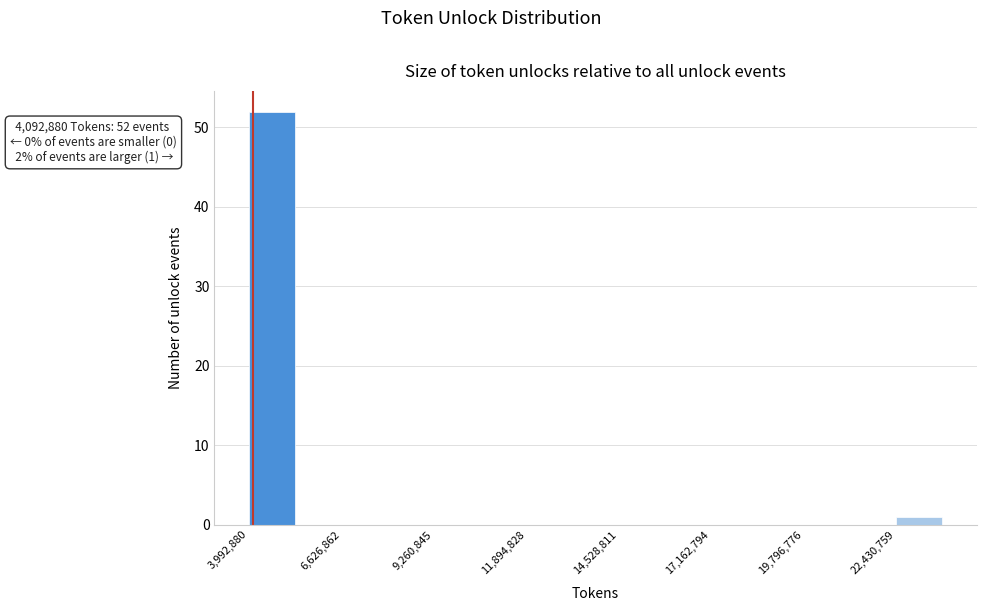

Read against the x-axis, roughly where is the centre of the tallest bar?

4500000